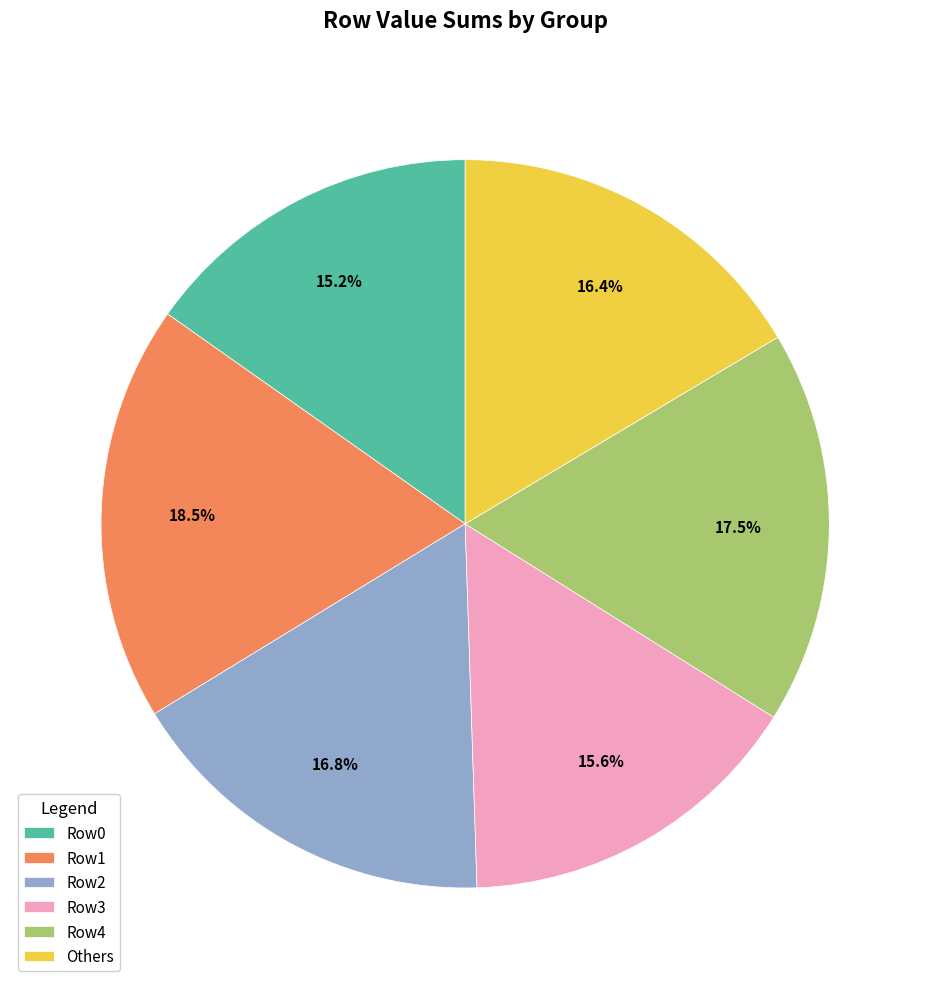

Count the number of slices in the pie.

6